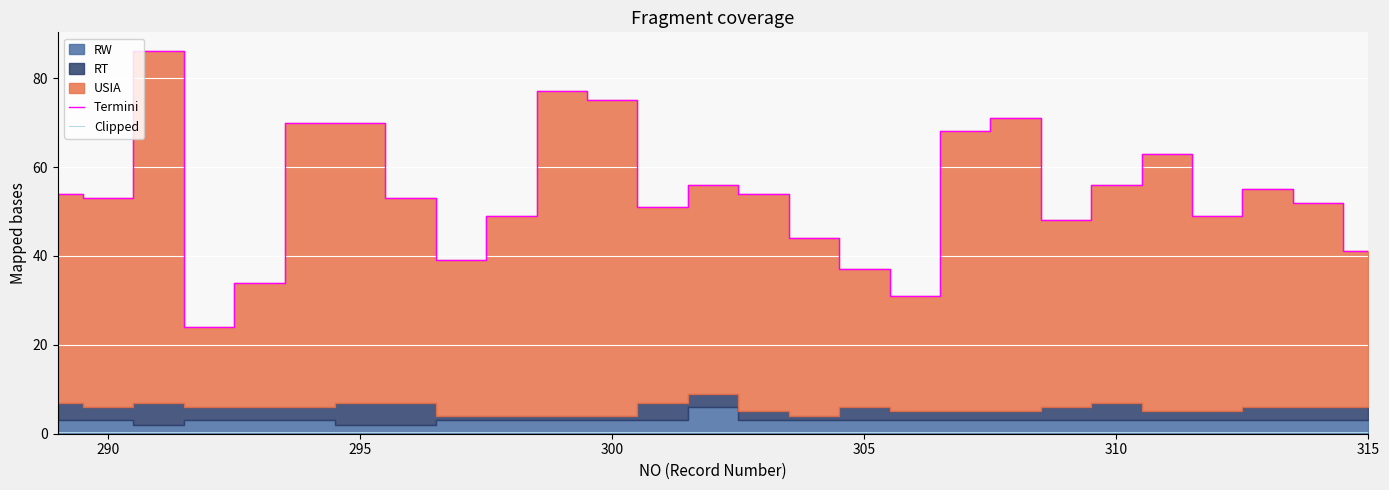

What is the minimum value for Termini?

24.0